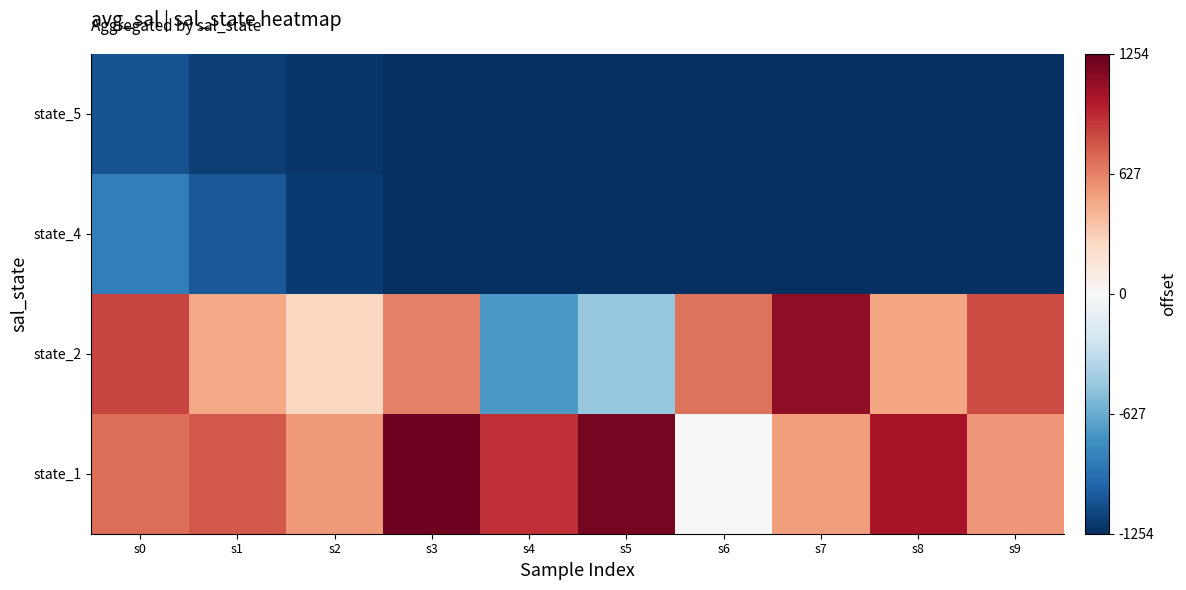

Reading left to right, list all the values displayed in this chart.

state_1: s0=701.8	s1=775.6	s2=541.9	s3=1234.2	s4=917.3	s5=1198.6	s6=4.9	s7=520.9	s8=1030.0	s9=550.9
state_2: s0=848.3	s1=489.1	s2=274.2	s3=634.8	s4=-723.5	s5=-475.0	s6=676.9	s7=1114.4	s8=495.6	s9=821.1
state_4: s0=-863.5	s1=-1064.4	s2=-1199.5	s3=-1254.1	s4=-1254.1	s5=-1254.1	s6=-1254.1	s7=-1254.1	s8=-1254.1	s9=-1254.1
state_5: s0=-1087.8	s1=-1185.6	s2=-1223.8	s3=-1252.9	s4=-1252.4	s5=-1249.1	s6=-1253.3	s7=-1254.1	s8=-1254.1	s9=-1254.1